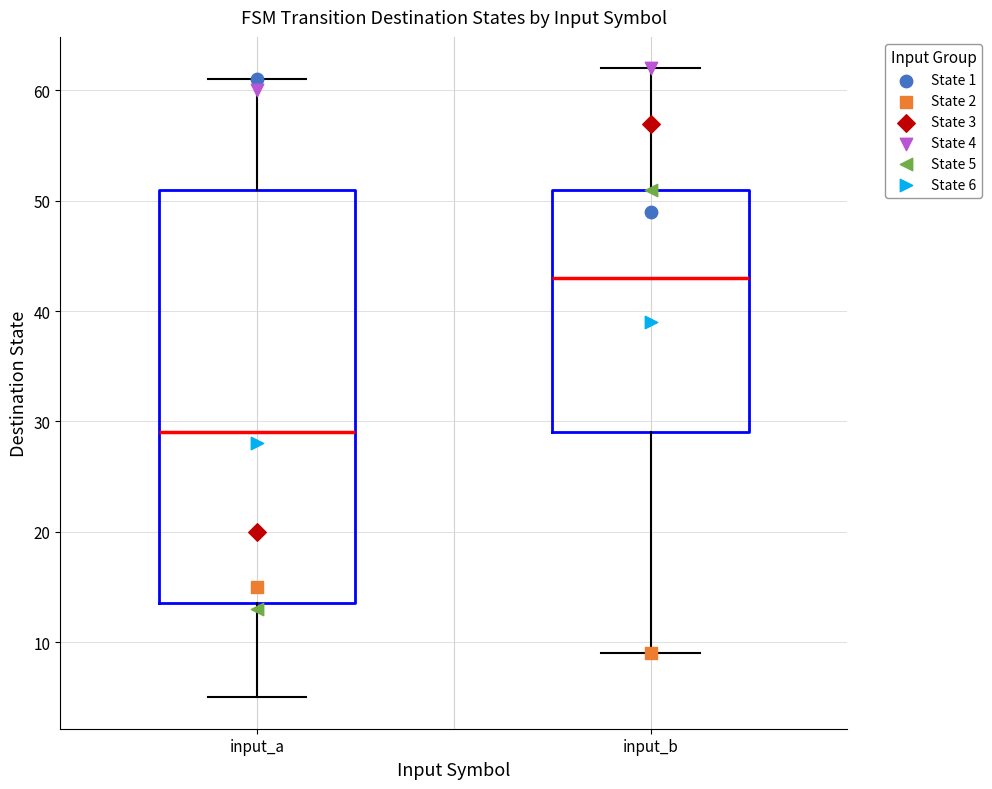

Comparing the boxes themselves (not the whiskers), which one is the tallest?

input_a